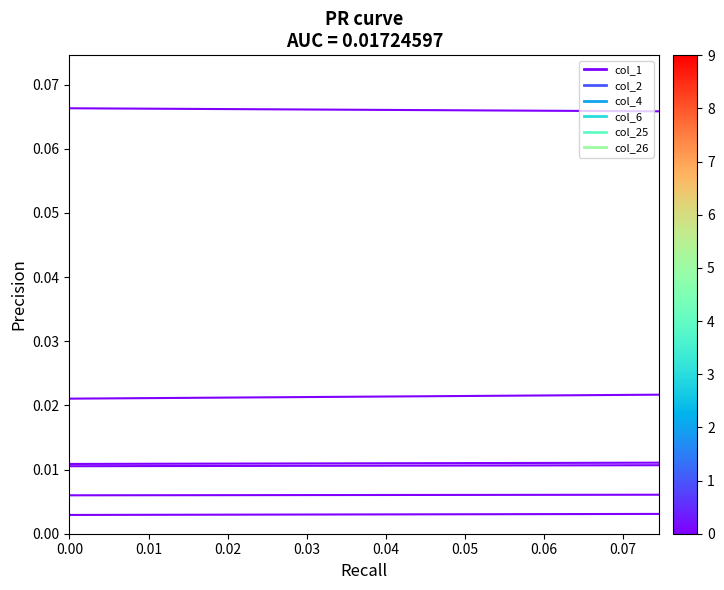

Is the value of col_25 at 0.01 greater than the value of col_6 at 0.01?

No